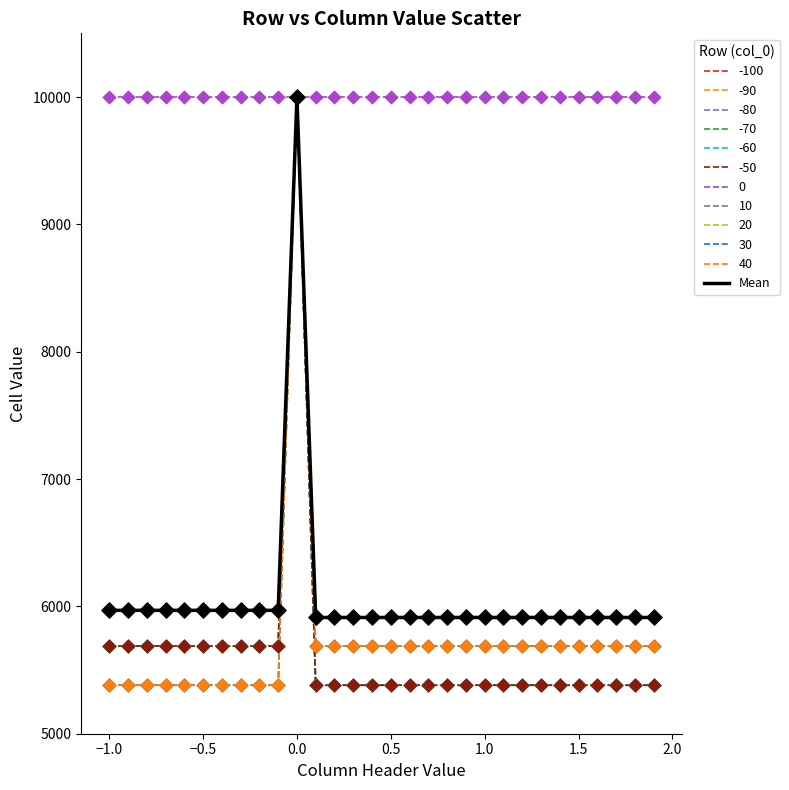

Does the chart have visible grid lines?

No